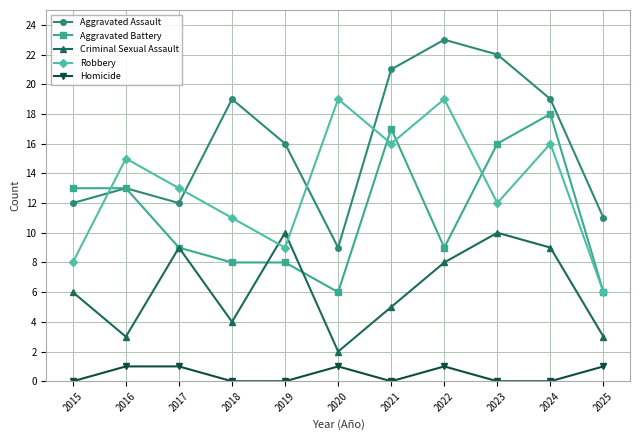

How many distinct data groups are displayed?

5